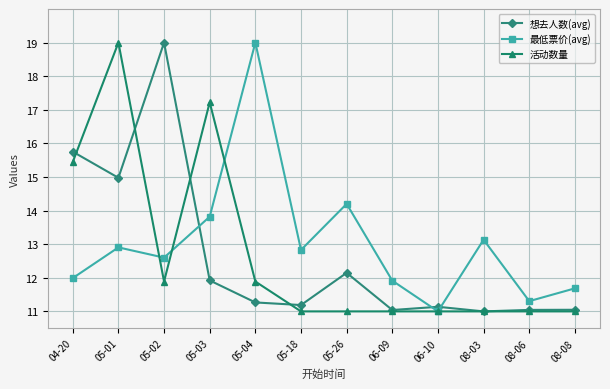

How many lines are shown in the chart?

3